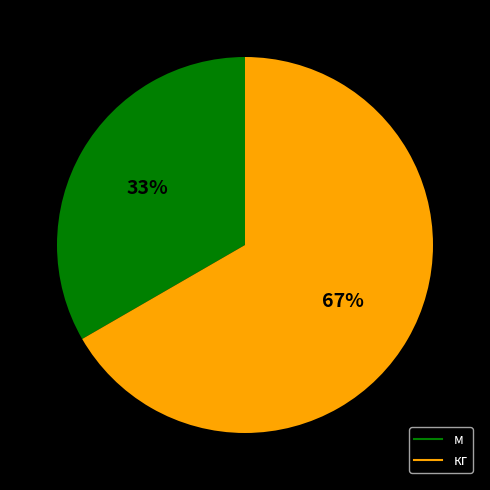

What is the ratio of the value at кг to the value at м?

2.0